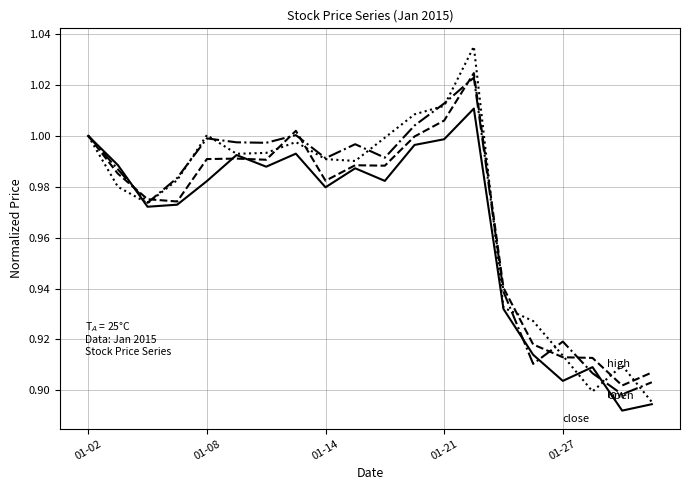

Is this an area chart (filled region under the line)?

No